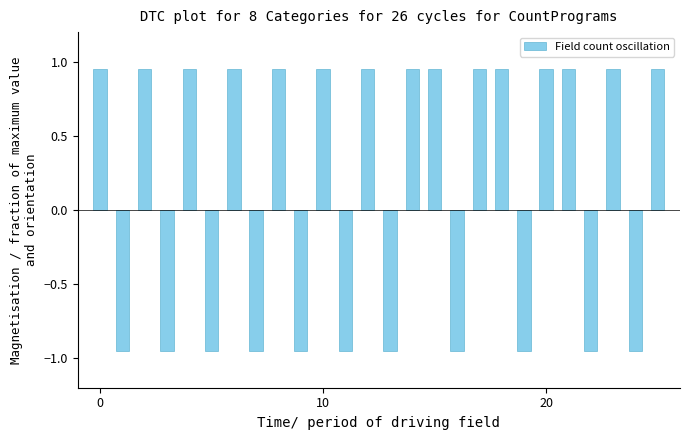

How many bars are there in total?

26